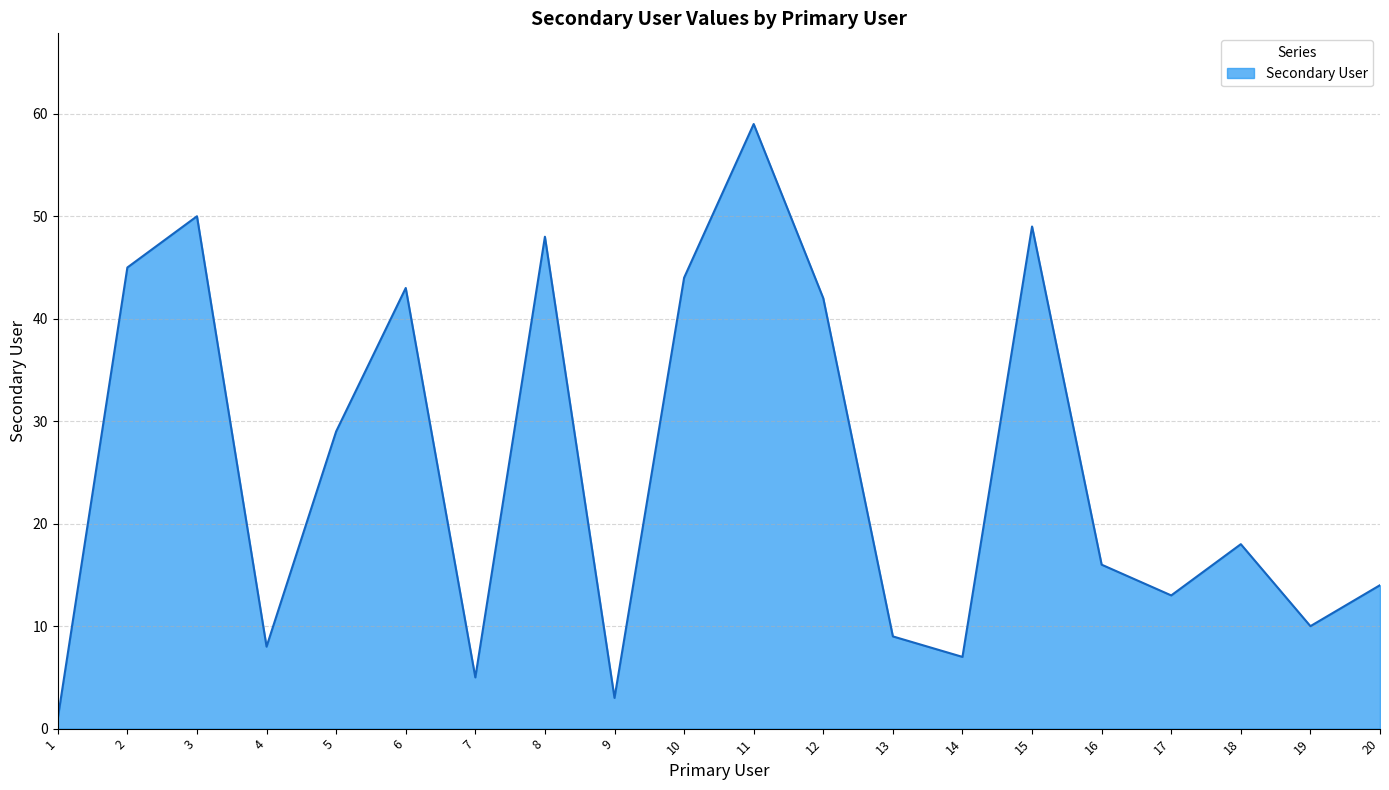

The chart shows a value of 13 at 17. True or false?

True